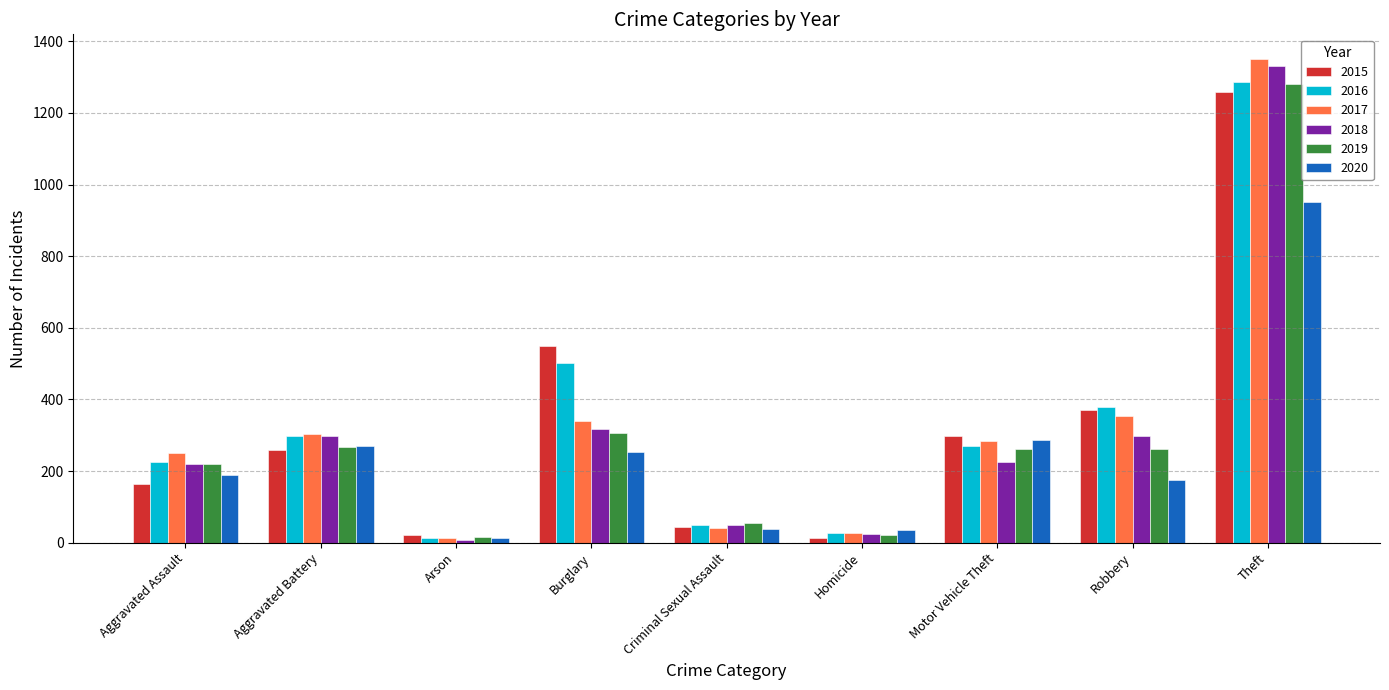

What is the minimum value for 2017?

12